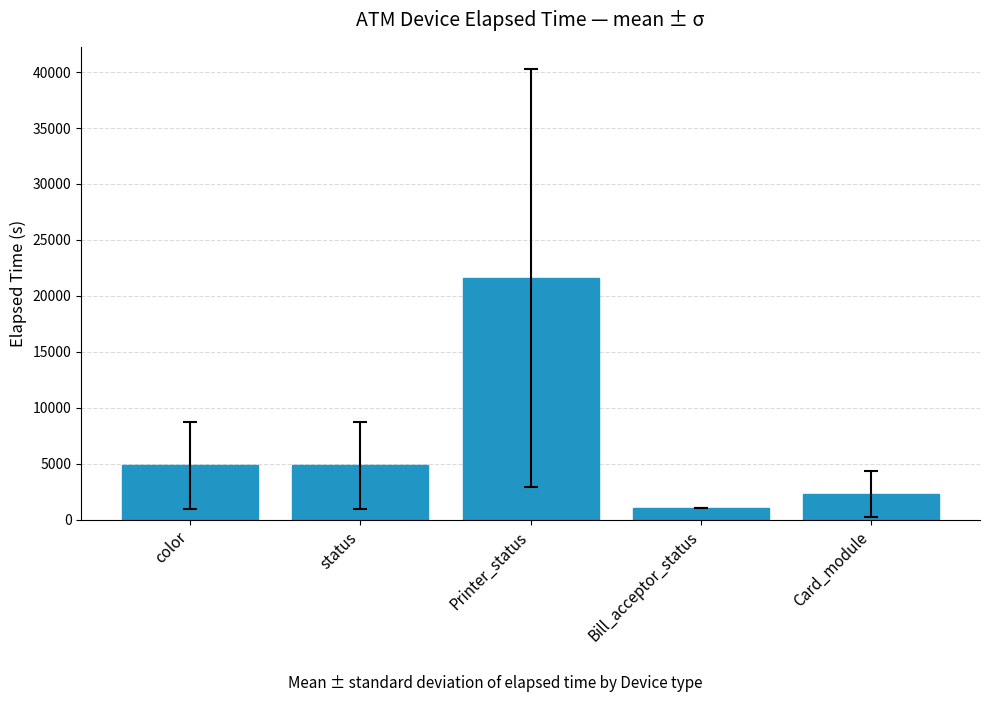

True or false: the data shows 4839.1 at status.

True